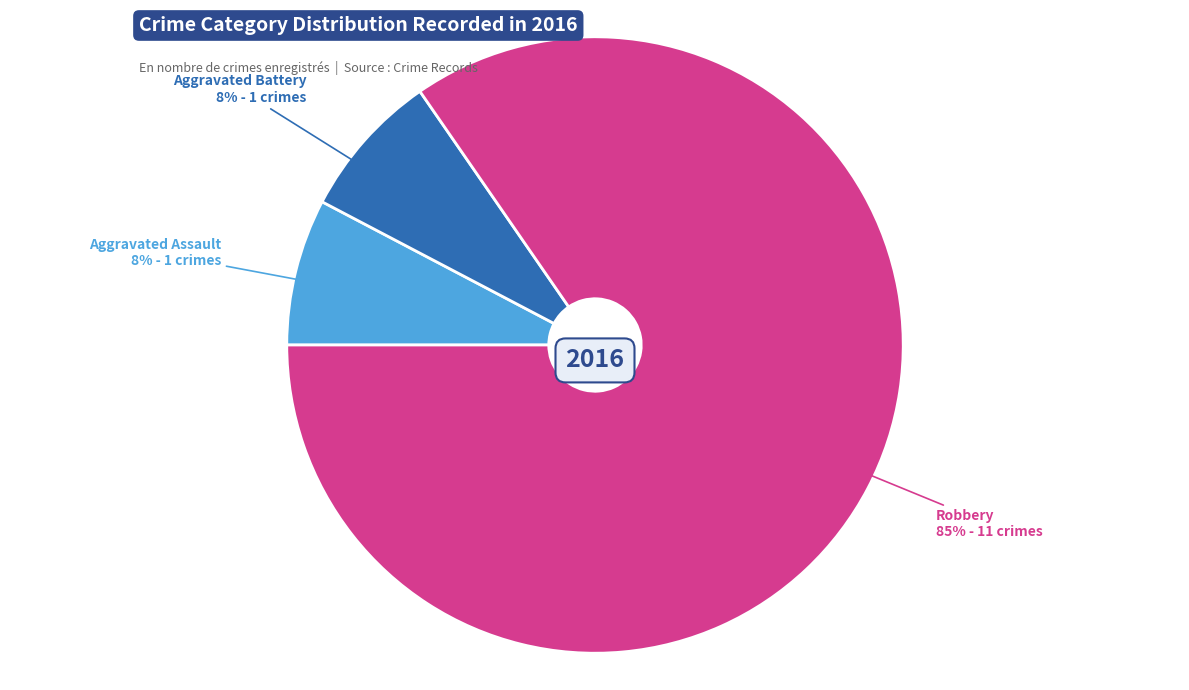

True or false: Robbery accounts for 73% of the total.

False